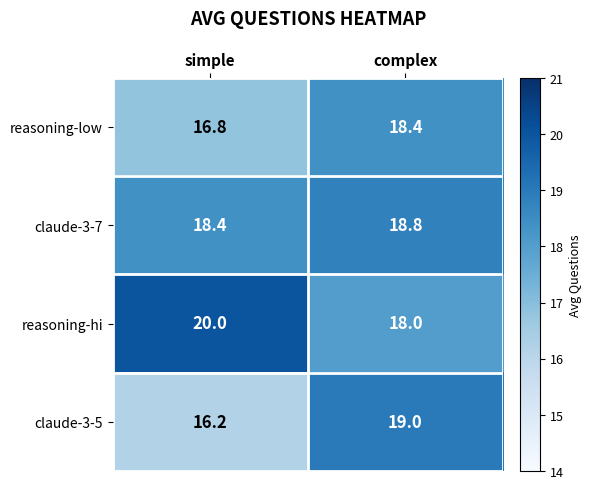

Which series has the widest spread of values?

claude-3-5